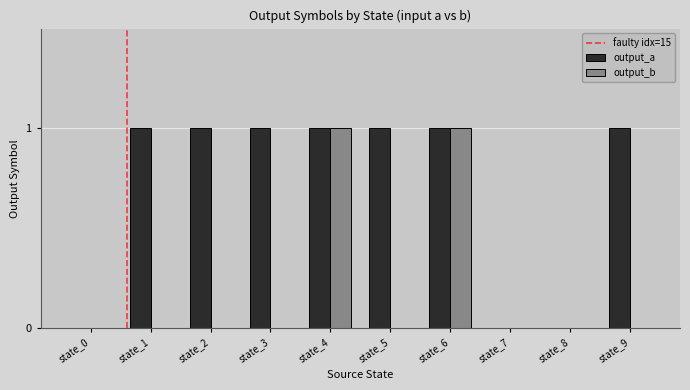

Is the value of output_b at state_3 greater than the value of output_a at state_4?

No